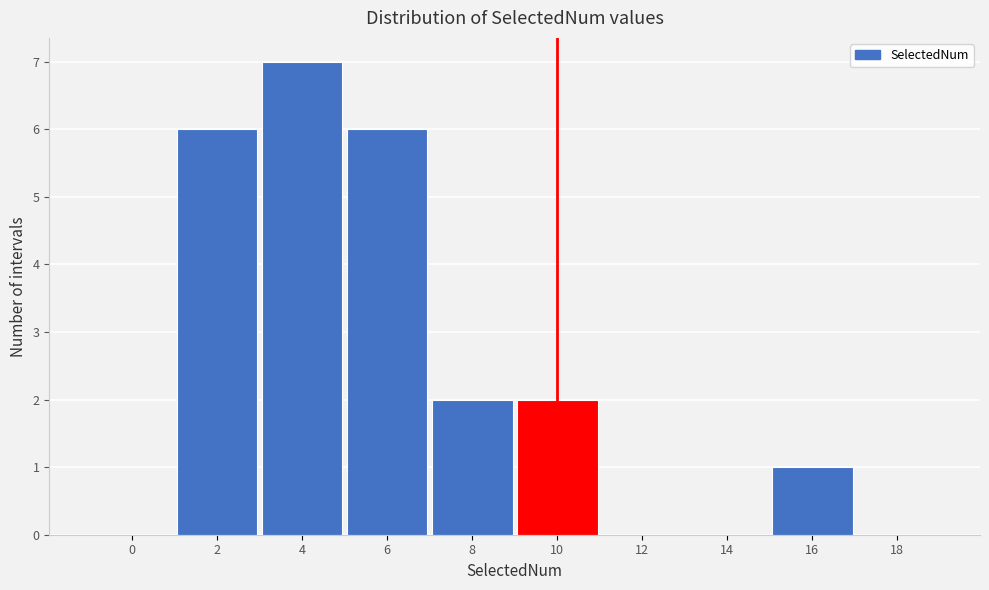

Reading left to right, what are all the values shown in this chart?

0=0	2=6	4=7	6=6	8=2	10=2	12=0	14=0	16=1	18=0